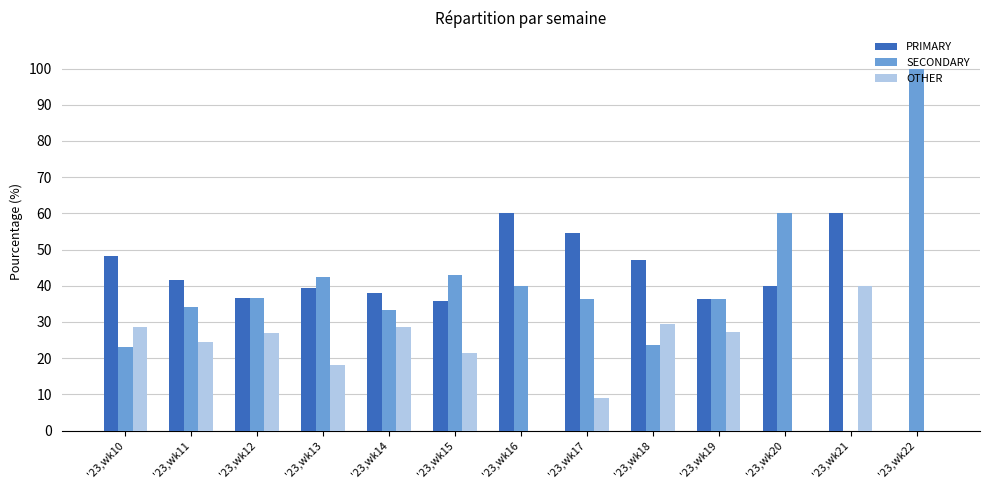

The value of SECONDARY at '23,wk14 is 33.3. True or false?

True